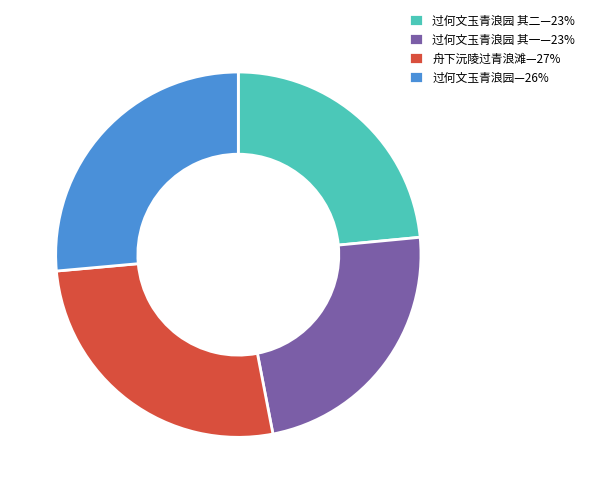

How many slices are in this pie chart?

4